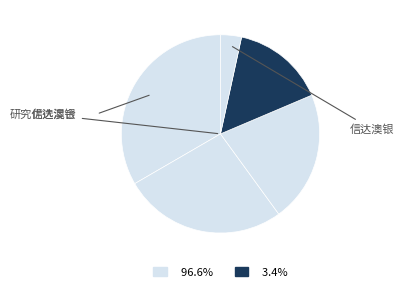

Is there a majority slice in this chart?

No